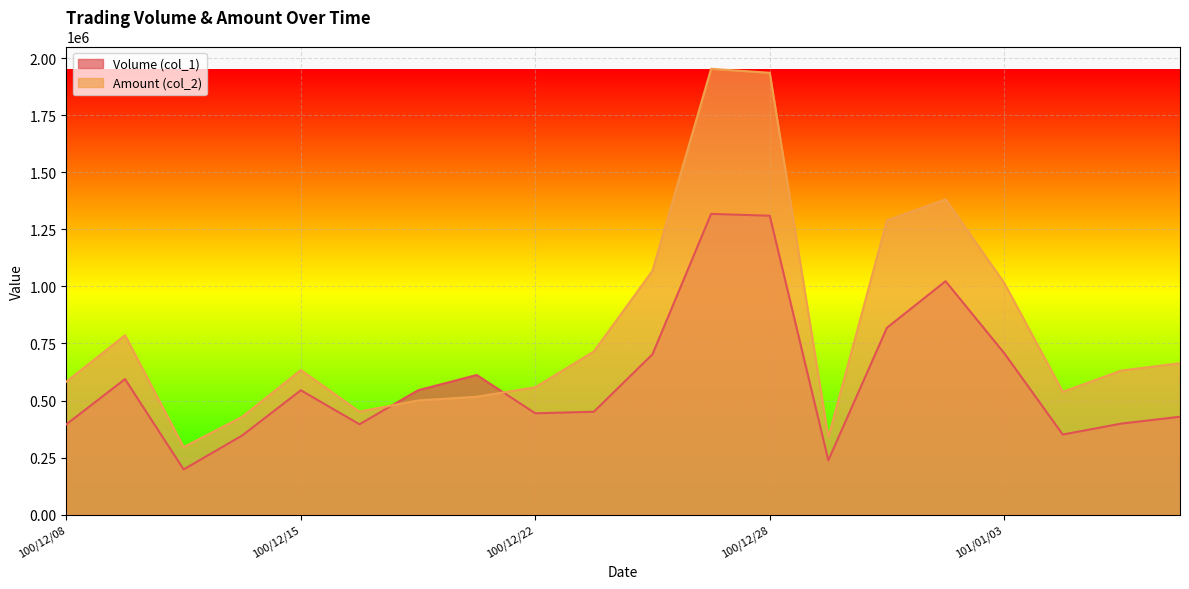

Which series has the largest total across all categories?

Amount (col_2)